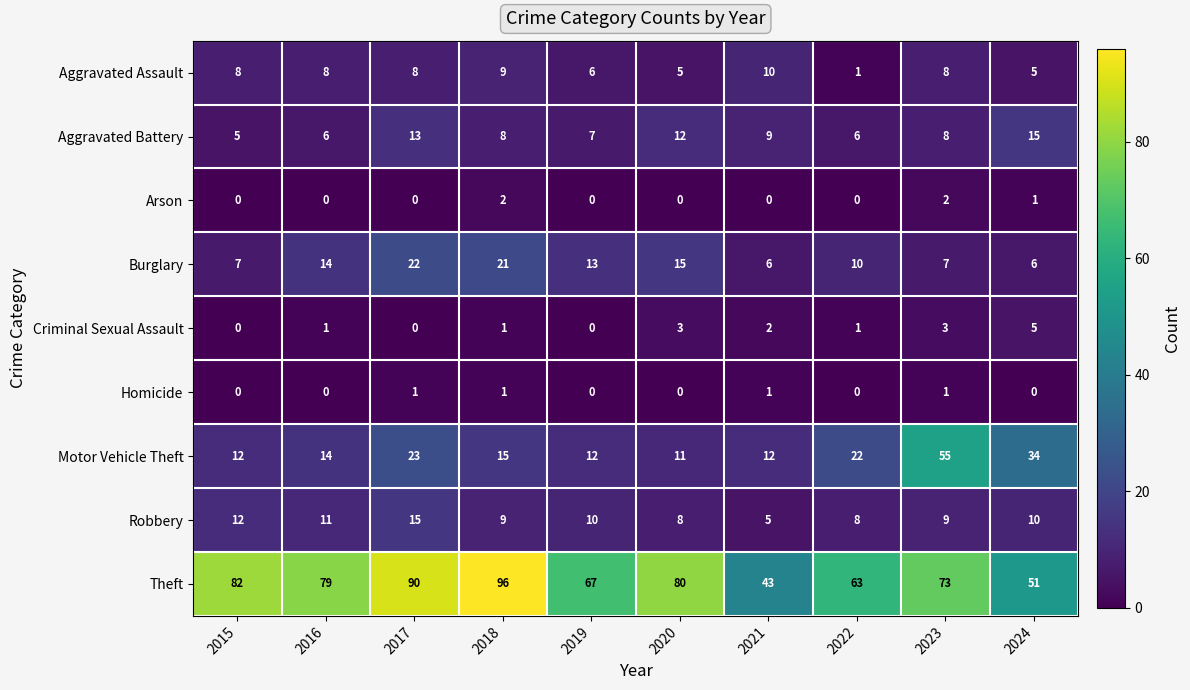

True or false: Criminal Sexual Assault has a value of 2 at 2022.

False